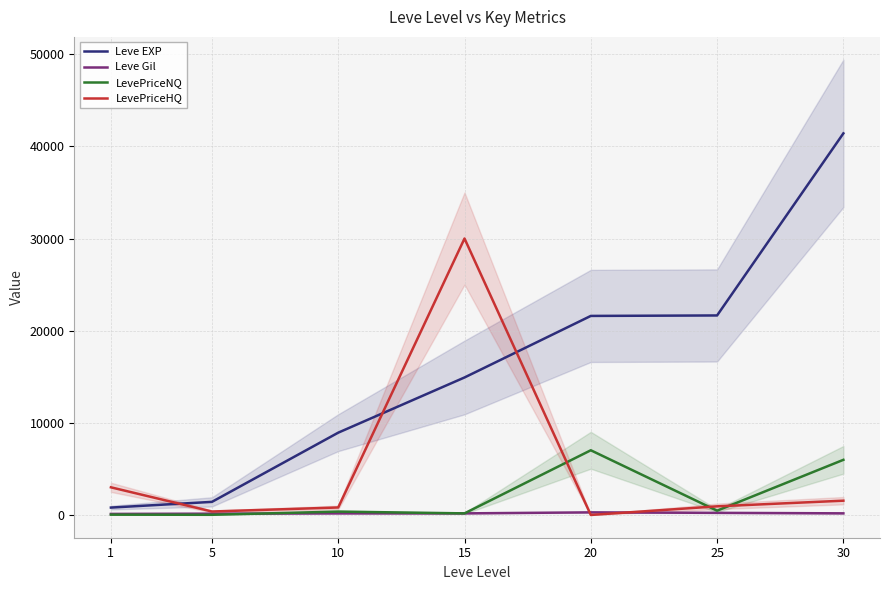

True or false: Leve EXP has a value of 800.0 at 1.

True